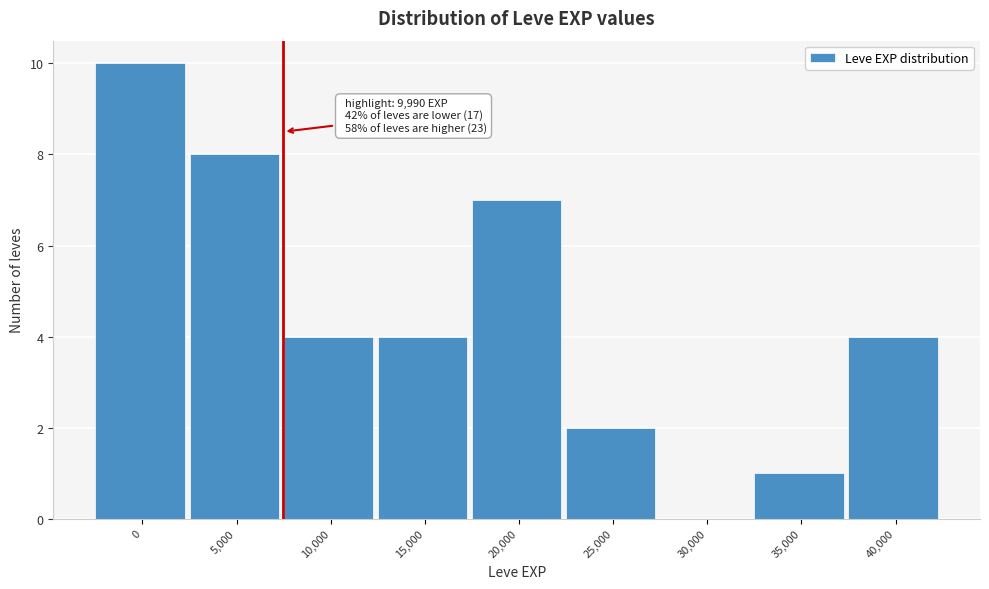

Reading left to right, list all the values displayed in this chart.

0=10	5,000=8	10,000=4	15,000=4	20,000=7	25,000=2	30,000=0	35,000=1	40,000=4